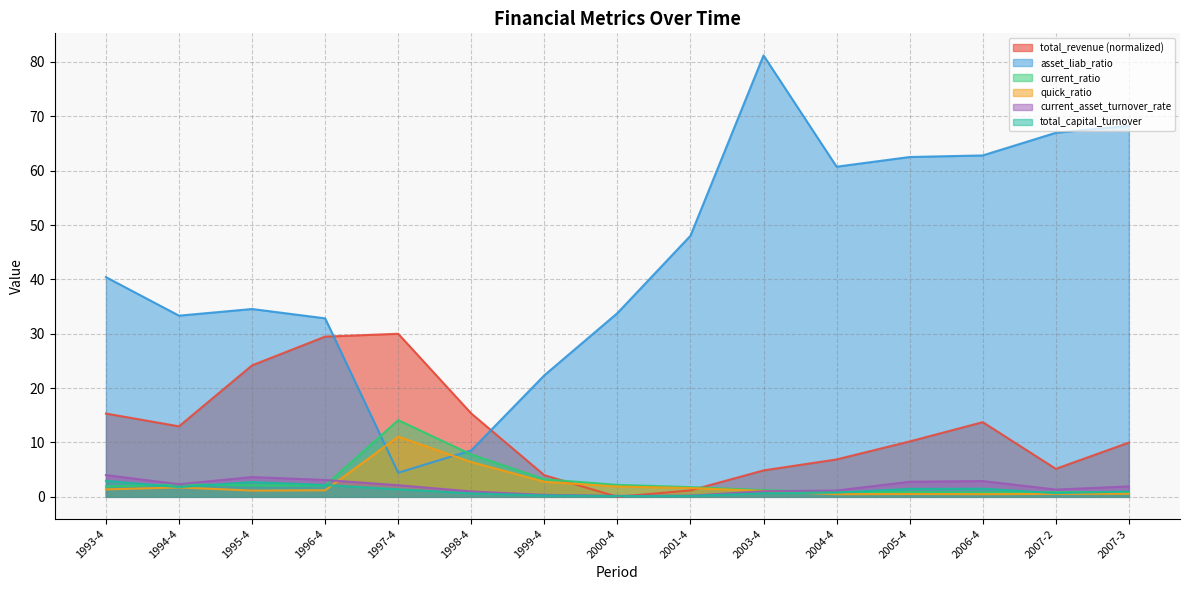

At which category is the sum across all series the highest?

2003-4